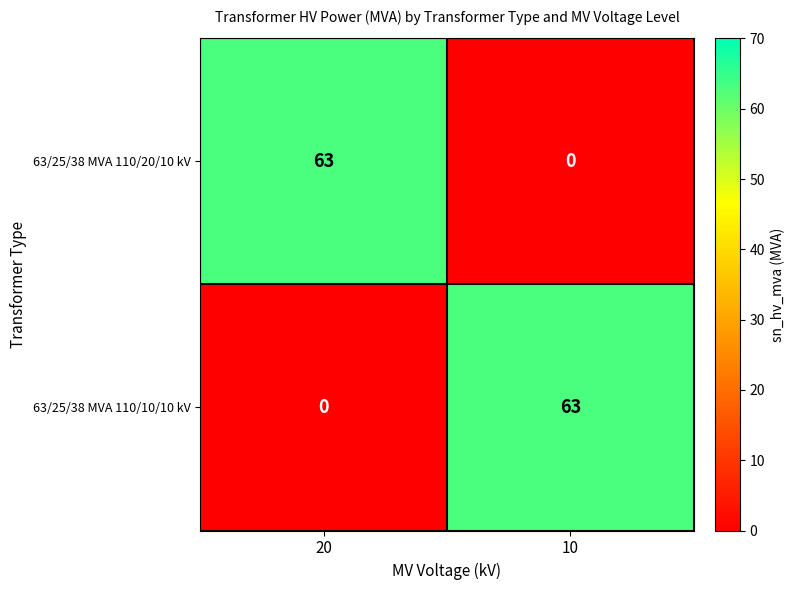

At how many categories does at least one series exceed 55?

2